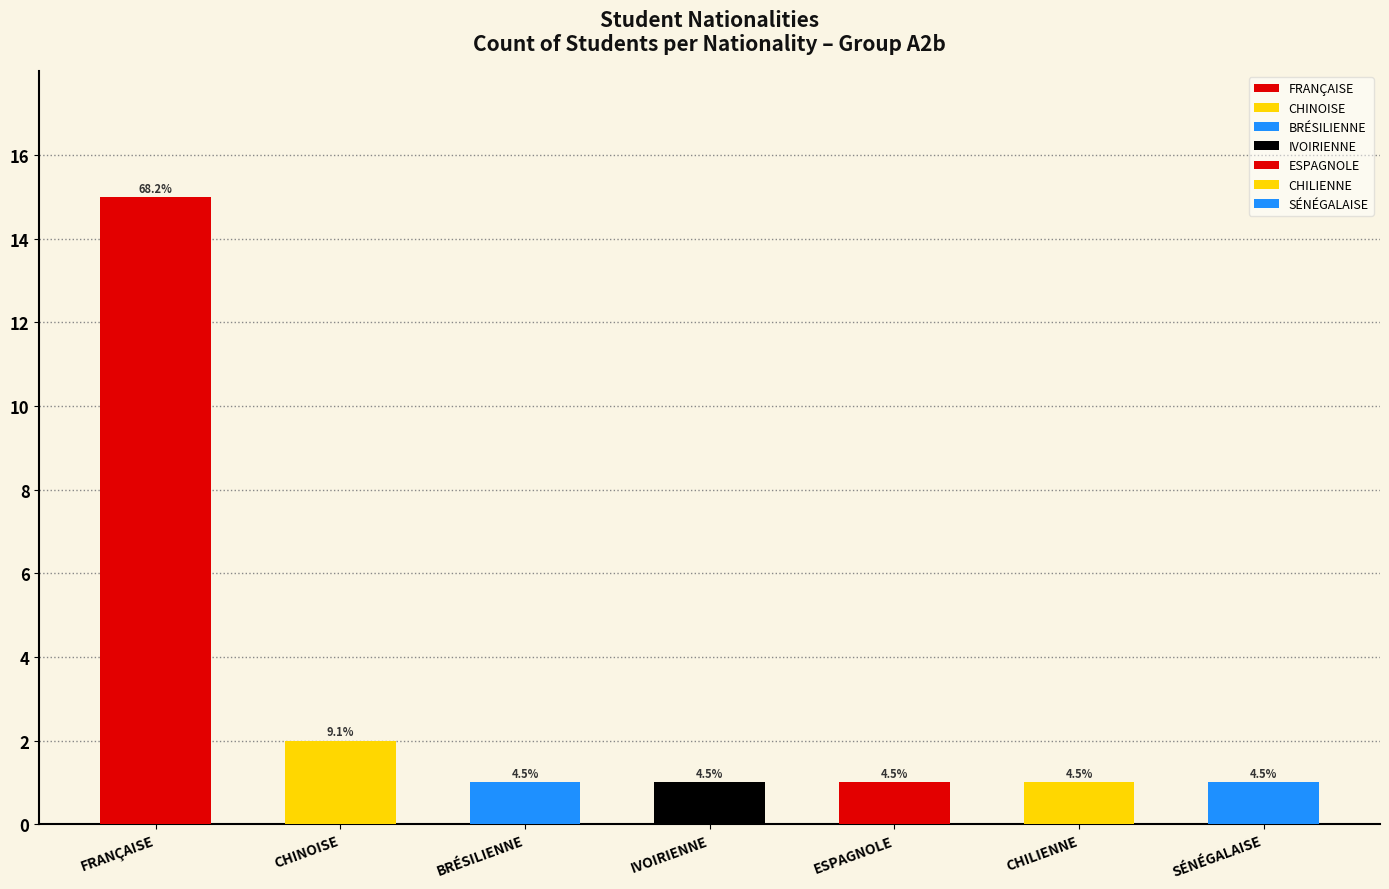

How many series are shown in this chart?

1